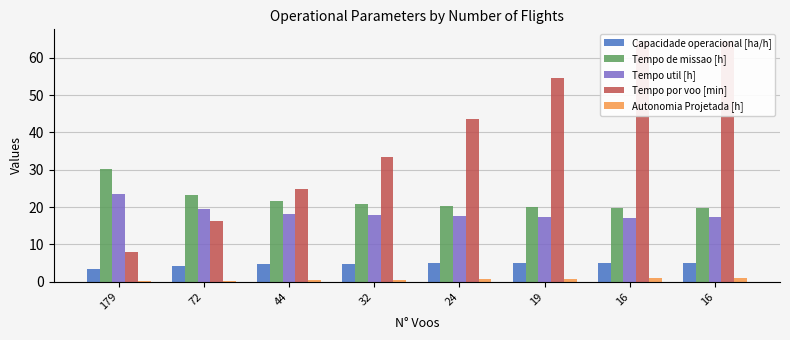

What value does the Capacidade operacional [ha/h] series have at 72?

4.3